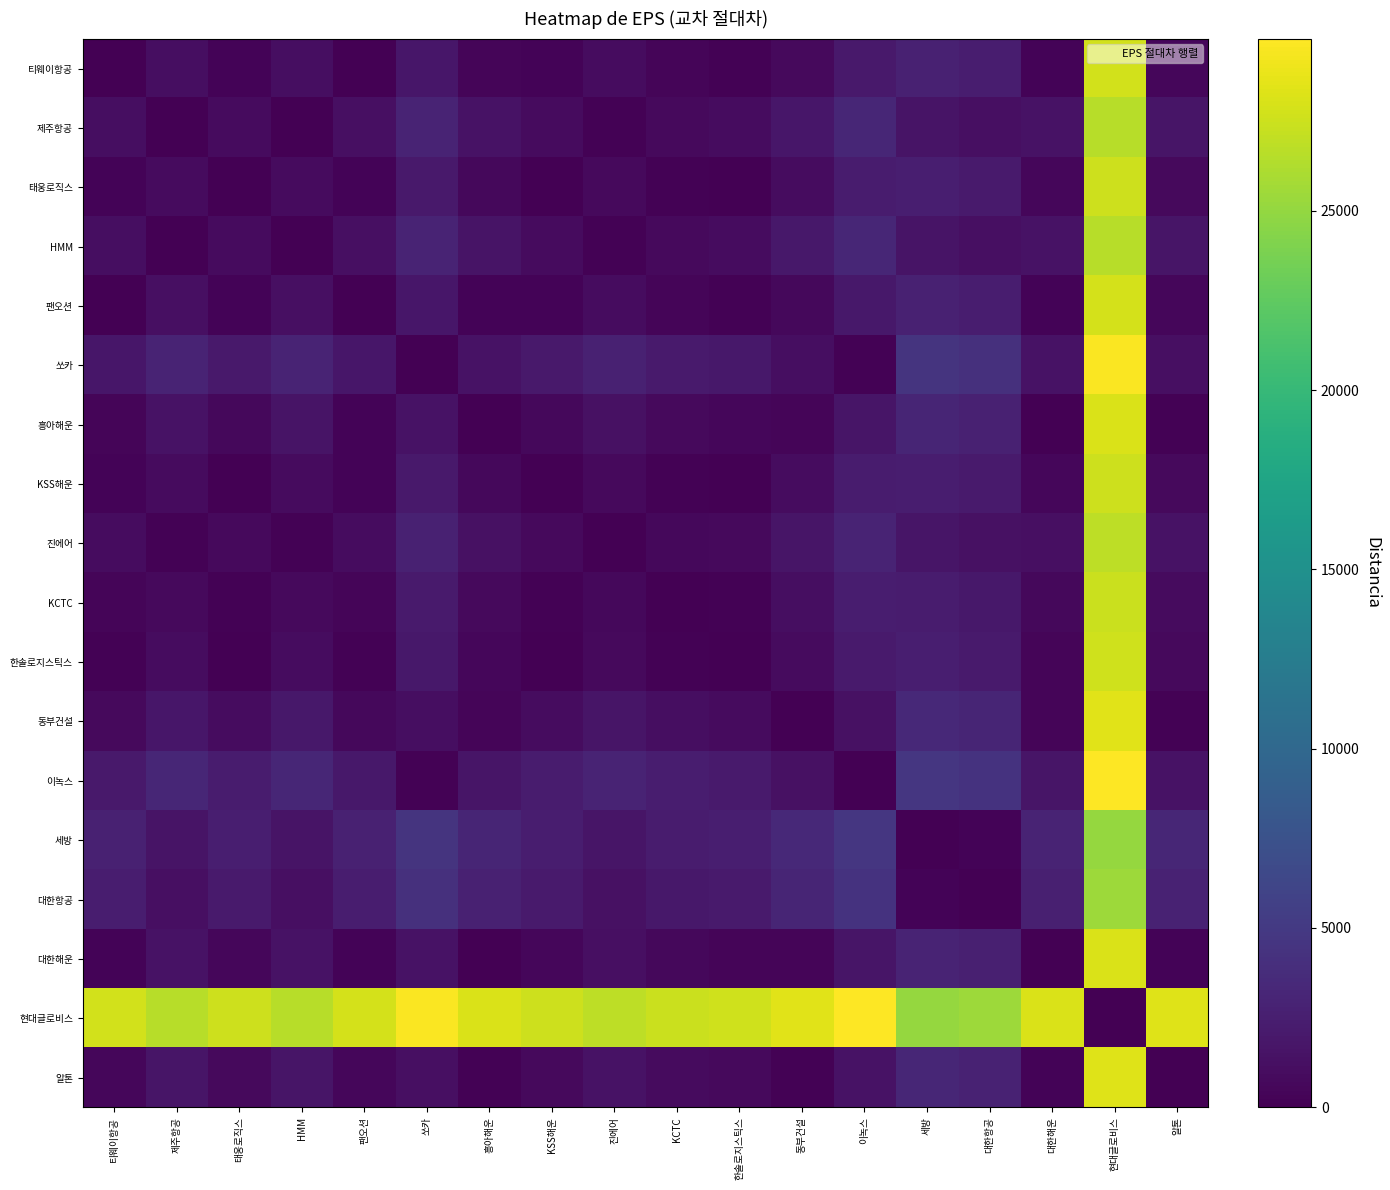

What is the total value across all series at 동부건설?

49056.3